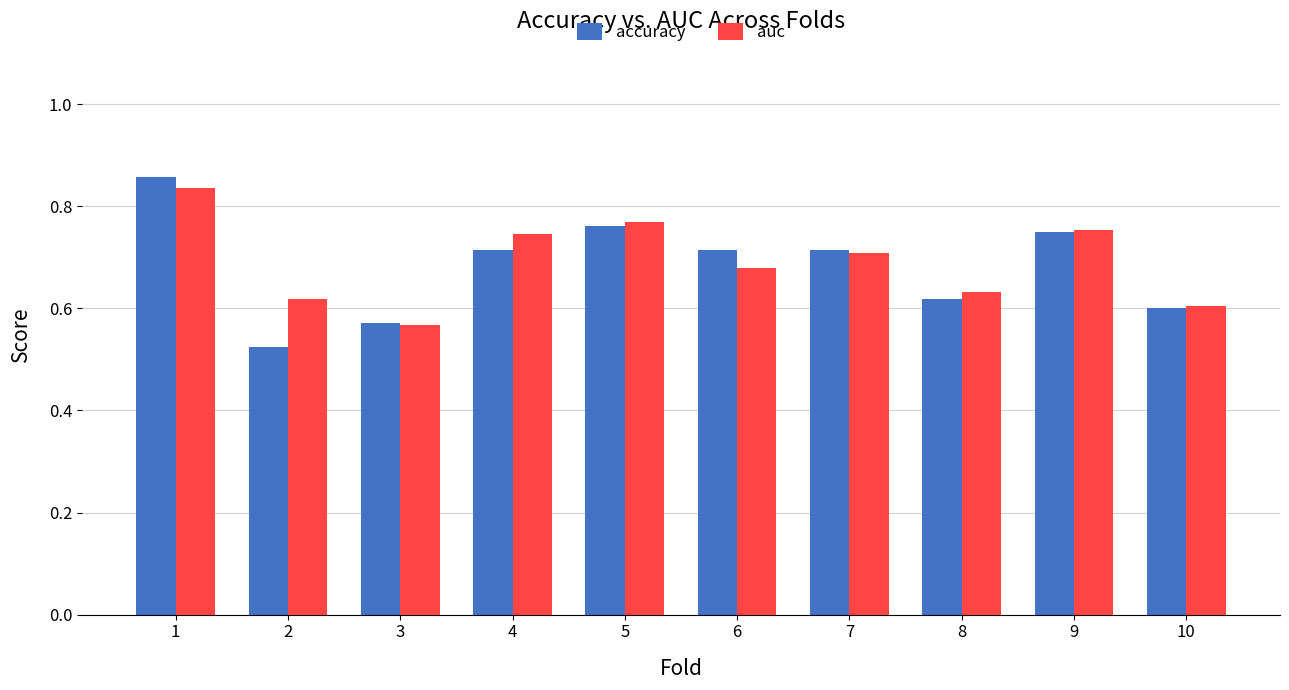

Which series has the largest range (max minus min)?

accuracy